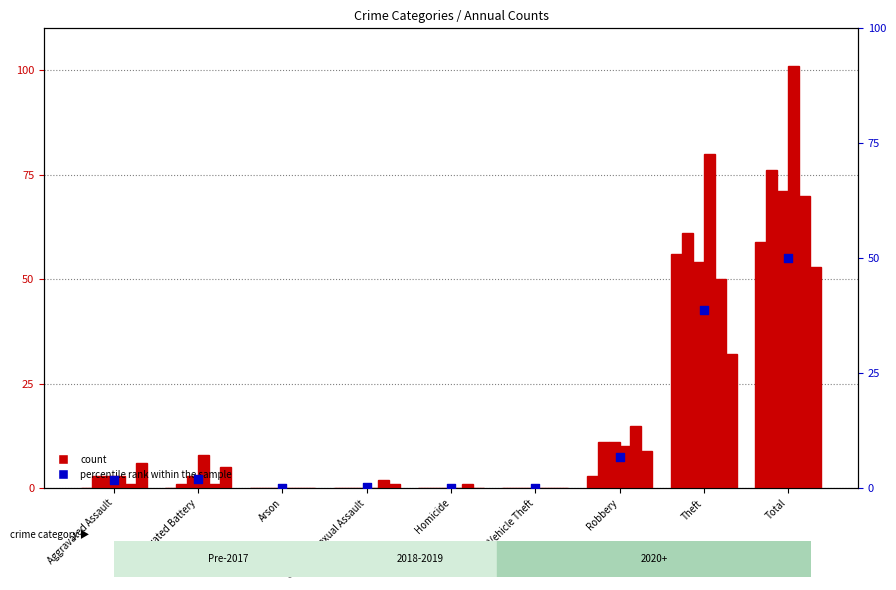

What is the change in value from Criminal Sexual Assault to Motor Vehicle Theft?

-0.3